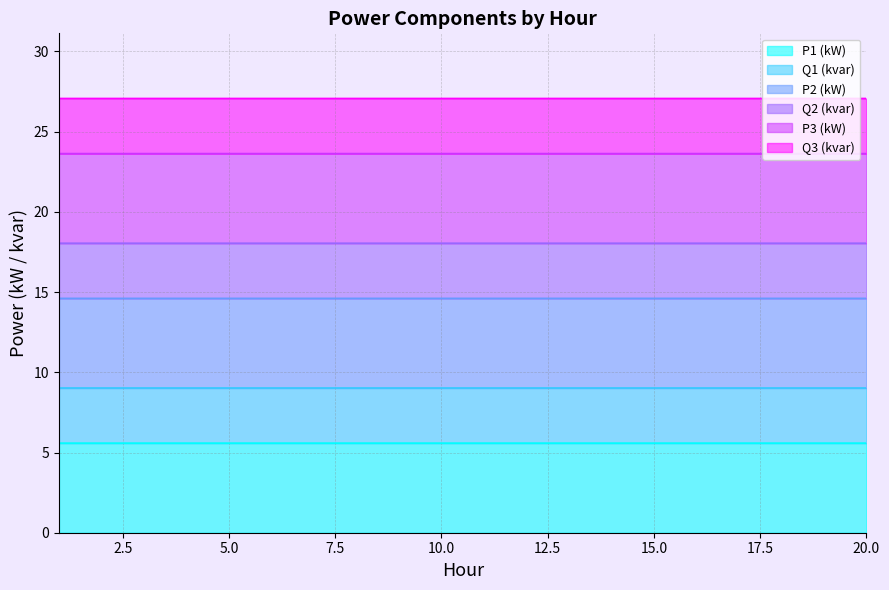

Which series changed the most between 12 and 16?

P1 (kW)